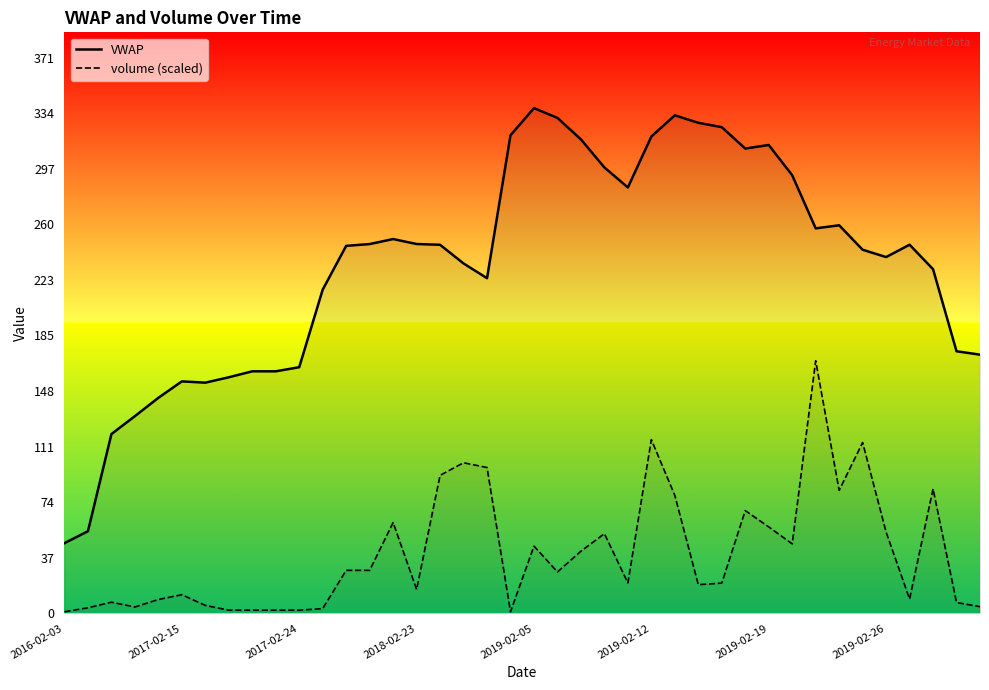

Reading left to right, transcribe all the data shown in this chart.

VWAP: 47.0	55.0	120.0	132.0	144.2	155.3	154.4	158.0	162.0	162.0	164.8	216.7	246.0	247.2	250.5	247.2	246.7	234.2	224.3	320.0	338.1	331.6	317.2	298.4	285.1	319.1	333.3	328.3	325.4	311.1	313.5	293.2	257.7	259.7	243.4	238.5	246.7	230.3	175.4	173.2
volume (scaled): 1.1	3.7	7.5	4.3	9.3	12.5	5.3	2.1	2.1	2.1	2.1	3.2	28.8	28.8	60.8	16.0	92.4	100.8	97.6	1.1	45.0	27.7	41.6	53.3	20.4	116.3	78.9	19.2	20.3	68.8	57.9	46.5	169.1	82.3	114.3	54.4	9.6	83.3	7.3	4.5